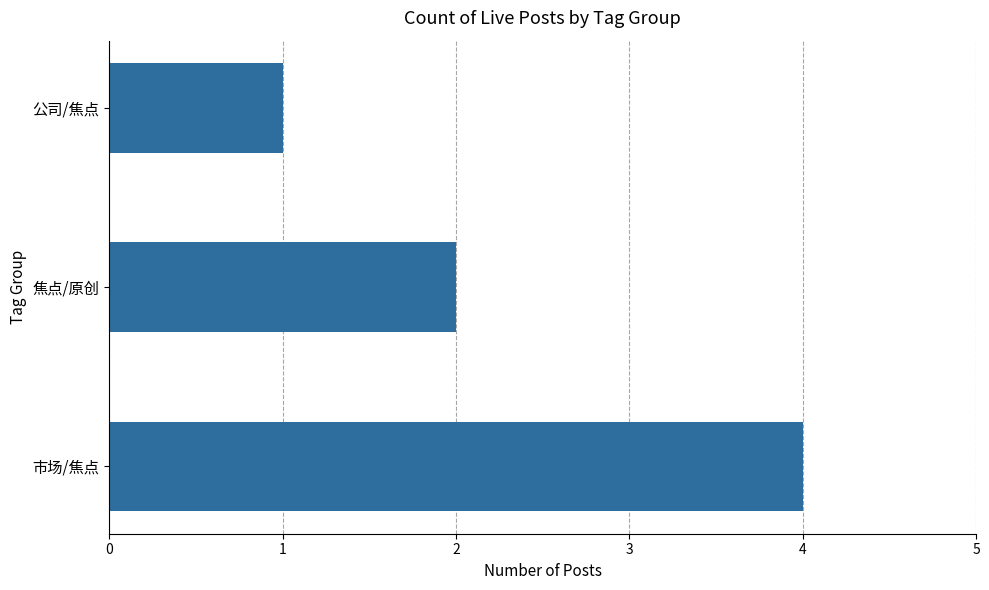

Count the number of data series in this chart.

1